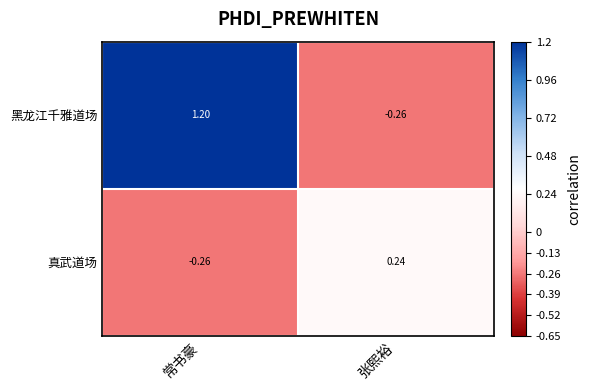

Which series has the largest range (max minus min)?

黑龙江千雅道场